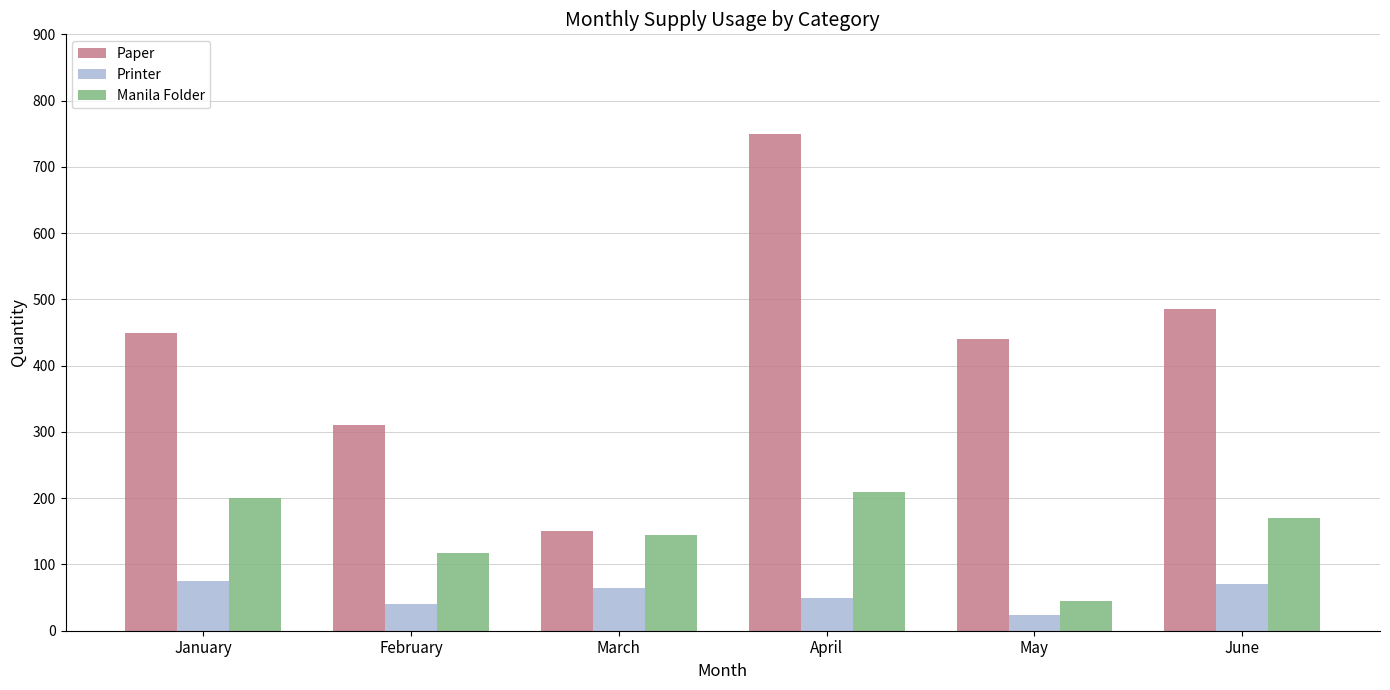

Which series has the largest range (max minus min)?

Paper